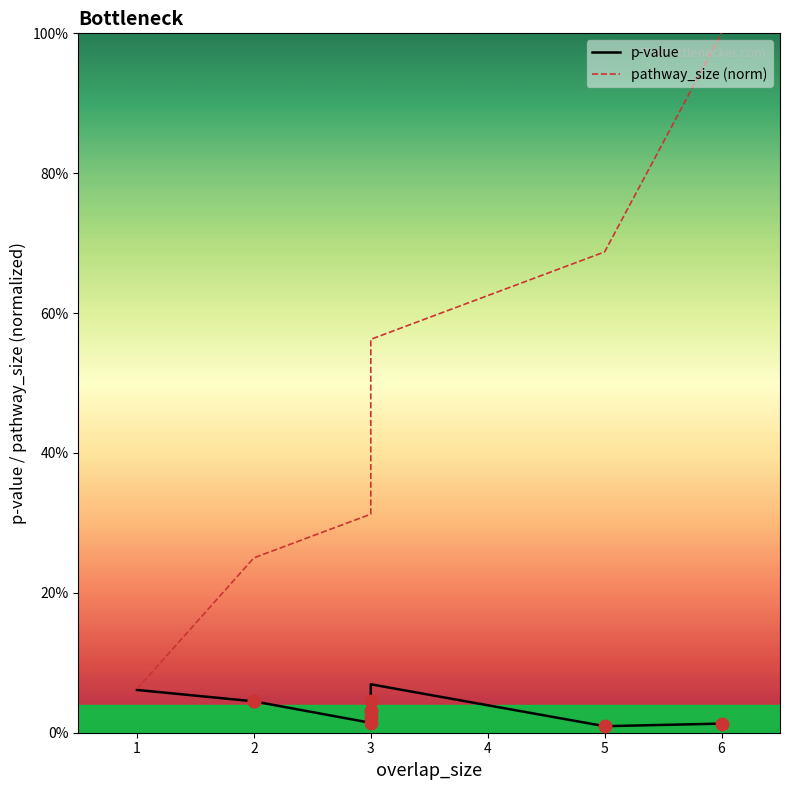

What is the total value across all series at 2?

0.3